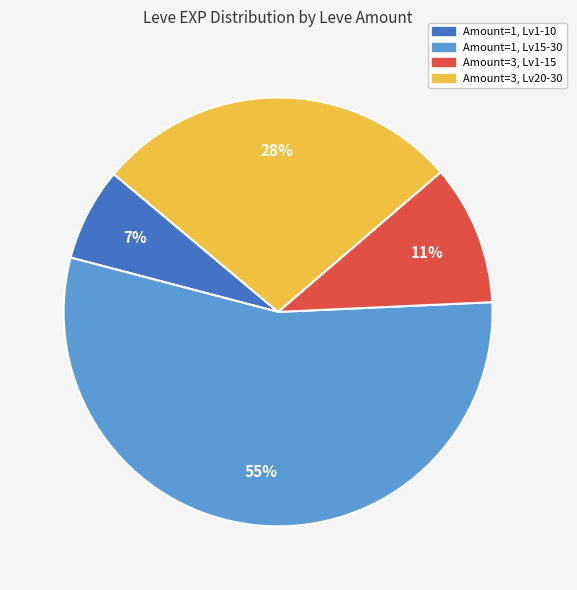

To the nearest percent, what is the average slice percentage?

25%